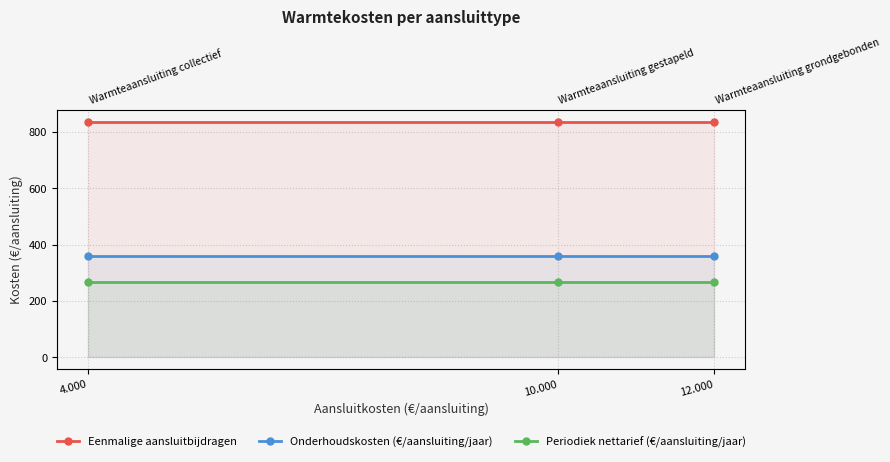

What is the value of the Onderhoudskosten (€/aansluiting/jaar) point at the 1st from the left?

360.0